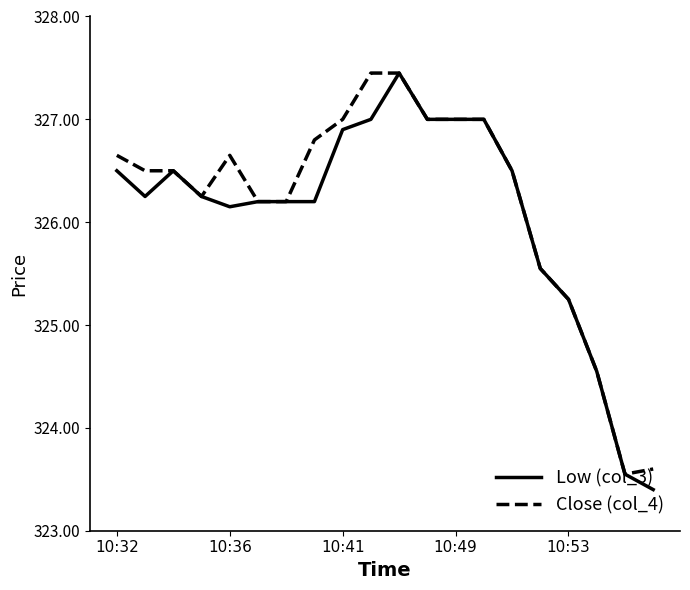

What is the minimum value for Low (col_3)?

323.4